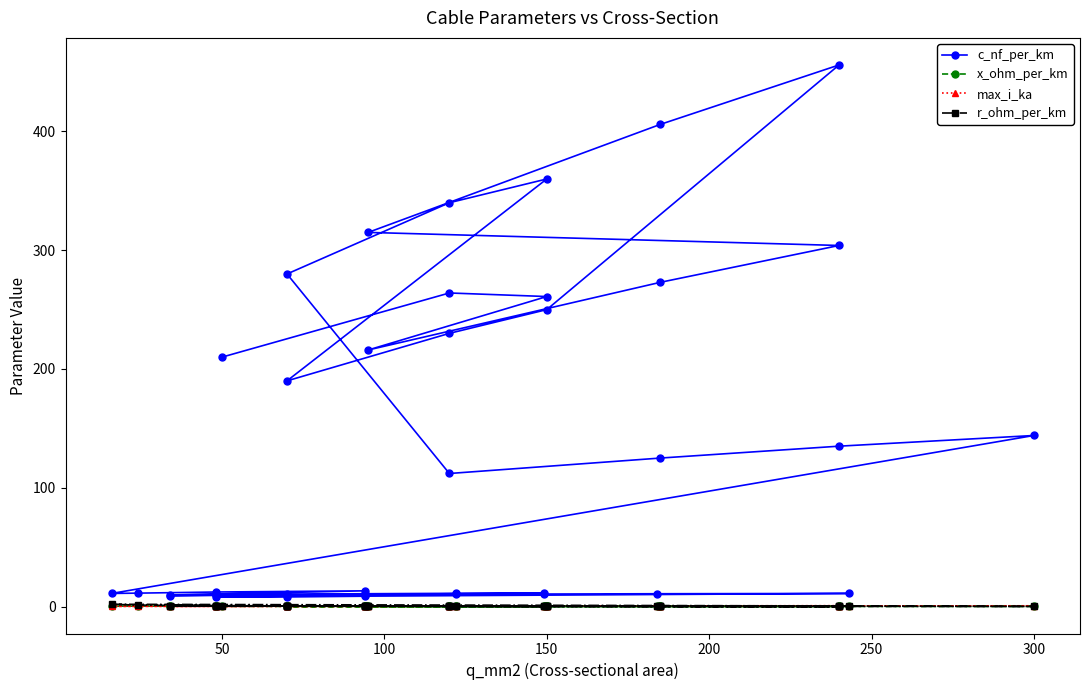

Which series has the largest range (max minus min)?

c_nf_per_km